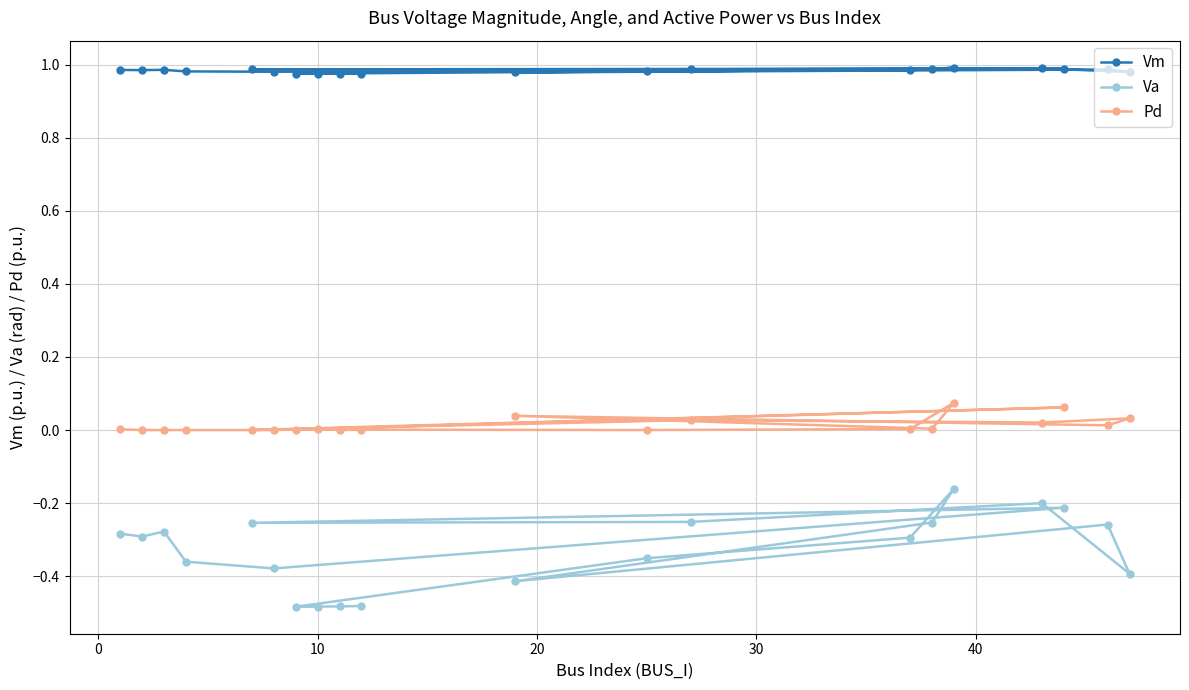

Reading left to right, what are all the values shown in this chart?

Vm: 1.0	1.0	1.0	1.0	1.0	1.0	1.0	1.0	1.0	1.0	1.0	1.0	1.0	1.0	1.0	1.0	1.0	1.0	1.0	1.0
Va: -0.3	-0.3	-0.3	-0.4	-0.4	-0.2	-0.3	-0.3	-0.2	-0.4	-0.3	-0.4	-0.3	-0.2	-0.3	-0.4	-0.5	-0.5	-0.5	-0.5
Pd: 0.0	0.0	0.0	0.0	0.0	0.1	0.0	0.0	0.0	0.0	0.0	0.0	0.0	0.1	0.0	0.0	0.0	0.0	0.0	0.0